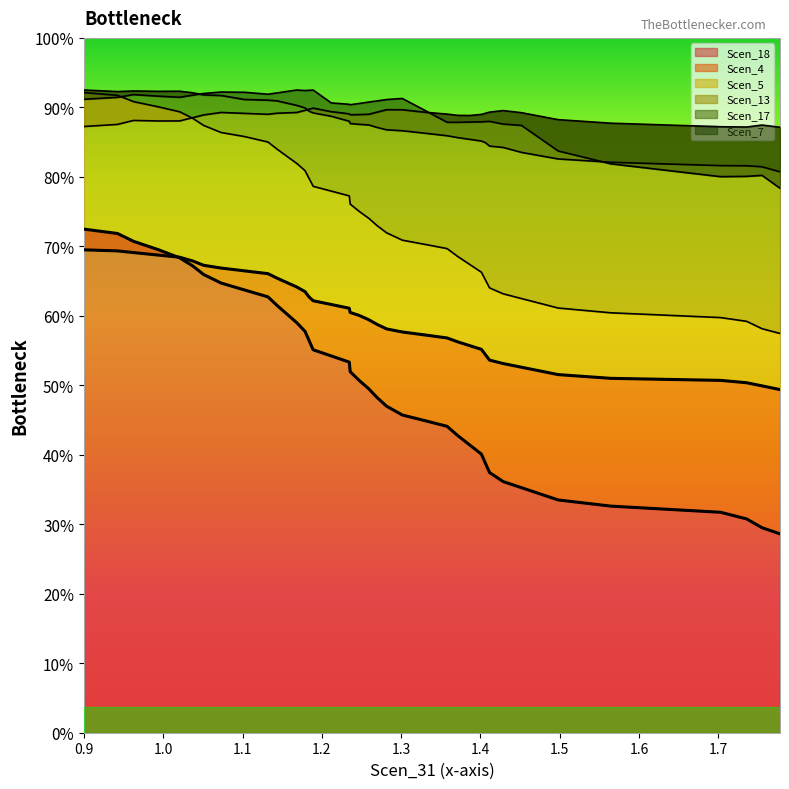

What are all the series names shown in the legend?

Scen_4, Scen_5, Scen_7, Scen_13, Scen_17, Scen_18